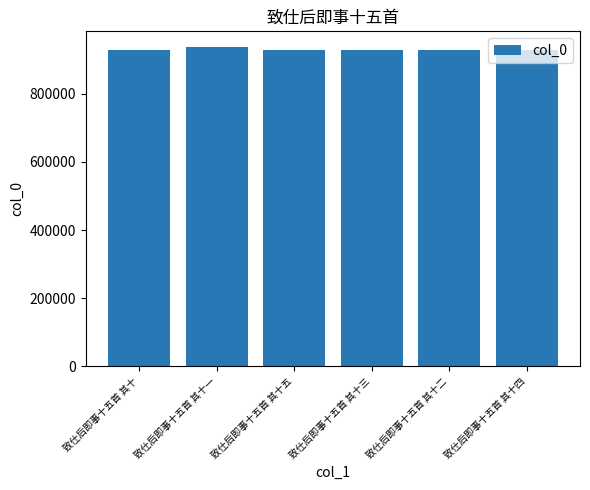

Read the value at 致仕后即事十五首 其十二, to the nearest 100.

929800